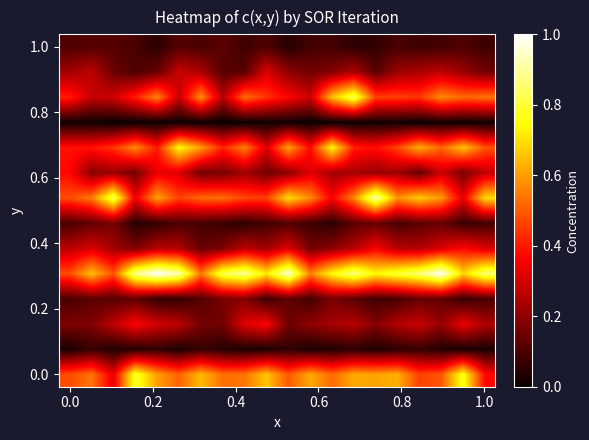

What is the maximum value shown in the chart?

1.0